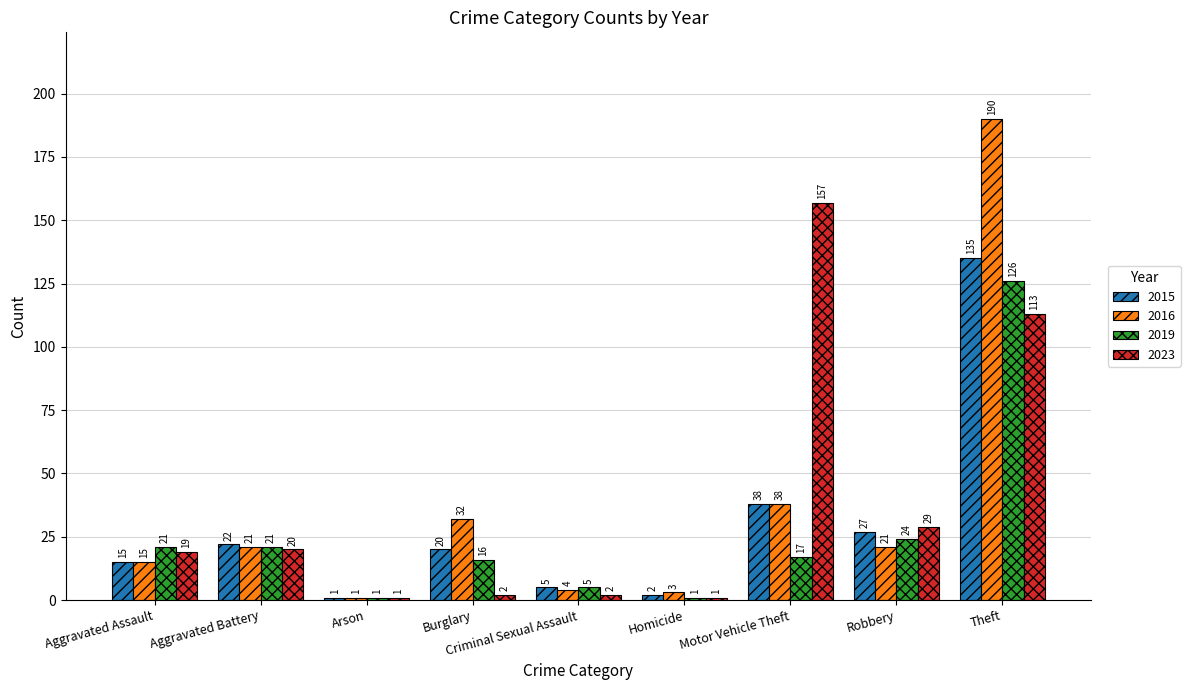

How many distinct data groups are displayed?

4